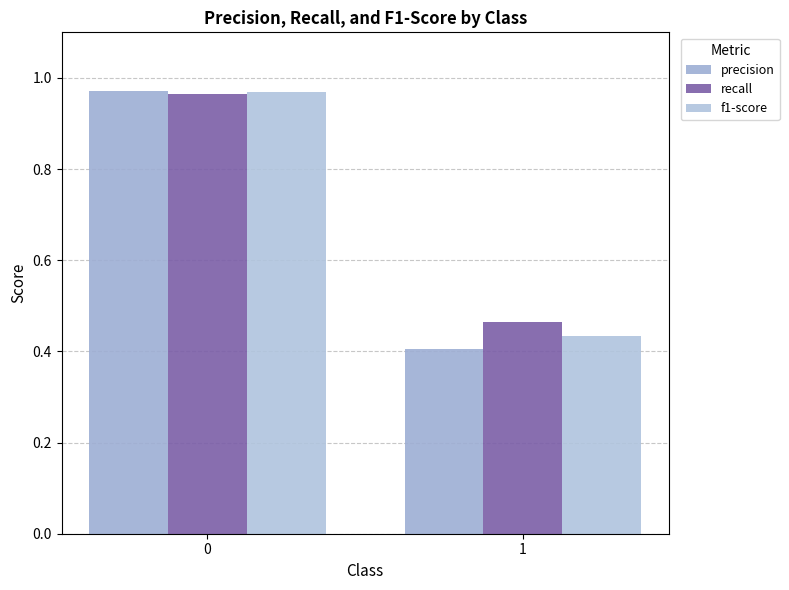

What is the sum of the f1-score values at 0 and 1?

1.4